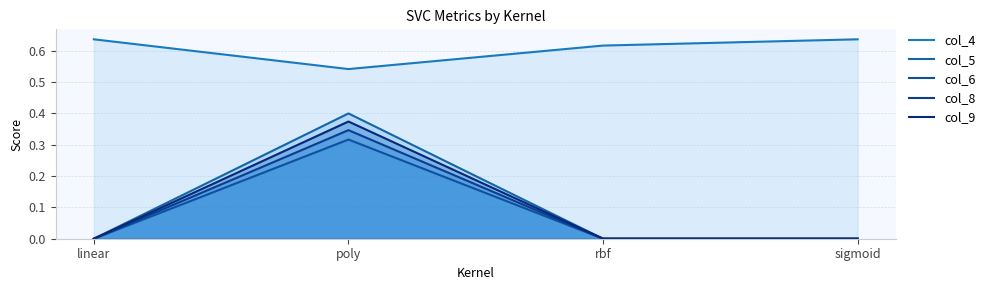

What is the difference between the maximum and minimum values in the col_8 series?

0.3